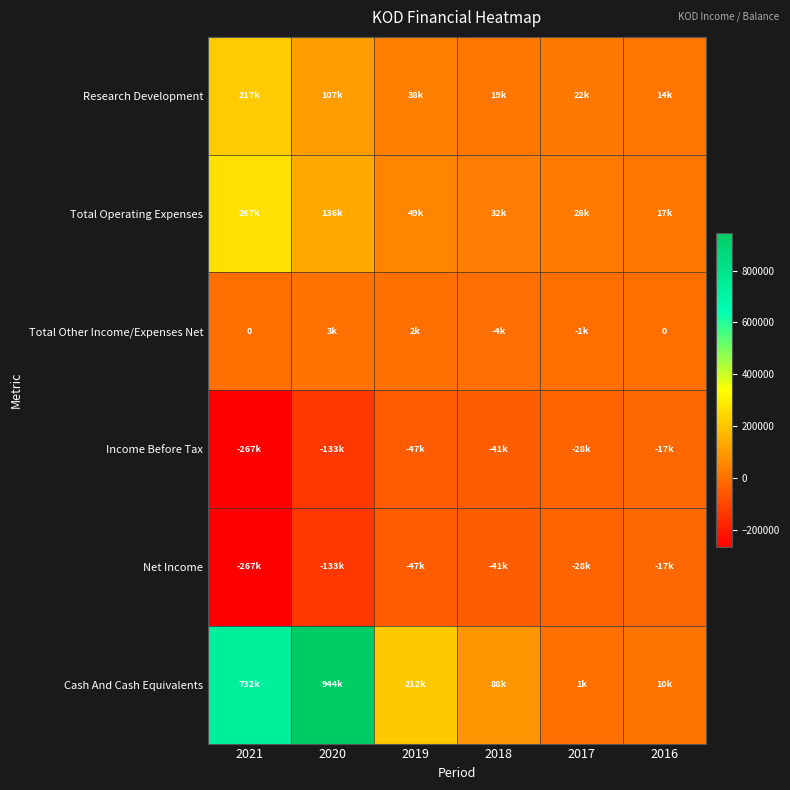

At 2018, list the series in order from smallest to largest.

Income Before Tax, Net Income, Total Other Income/Expenses Net, Research Development, Total Operating Expenses, Cash And Cash Equivalents